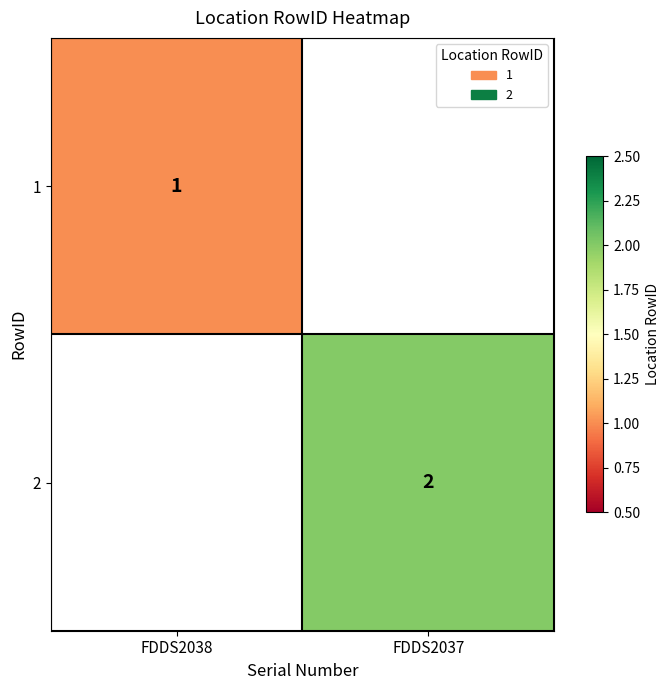

The value of 2 at FDDS2037 is 3. True or false?

False